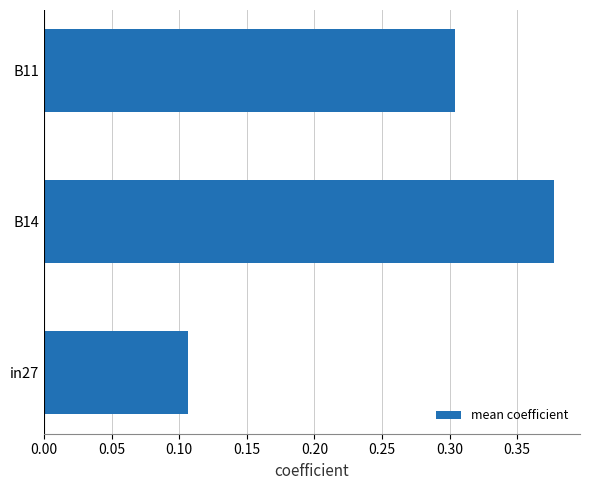

List the labels in order of value, largest first.

B14, B11, in27